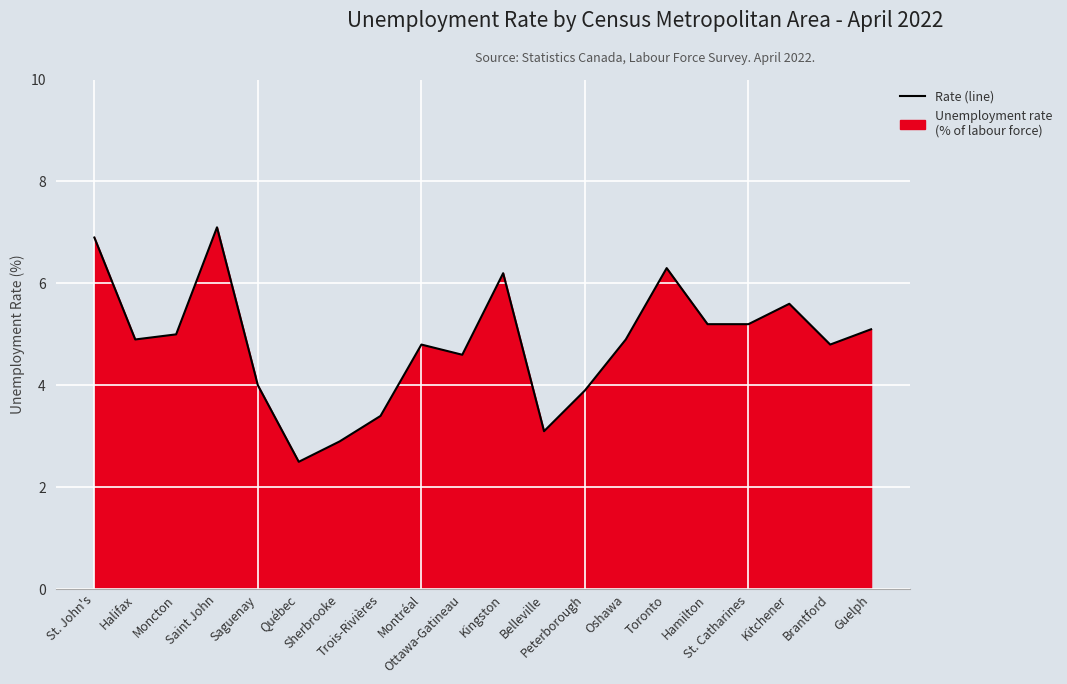

Where is the first local minimum?

Halifax